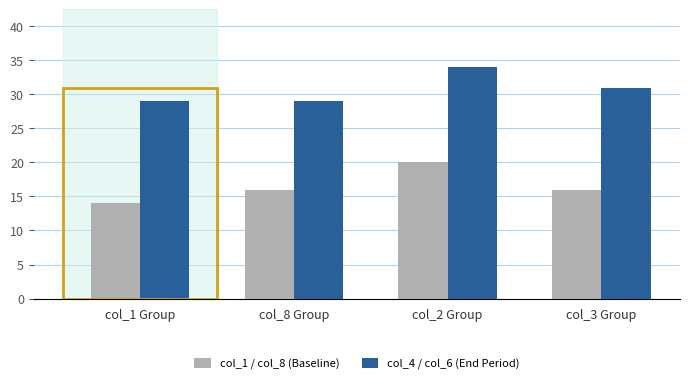

What is the difference between the maximum and minimum values in the col_1 / col_8 (Baseline) series?

6